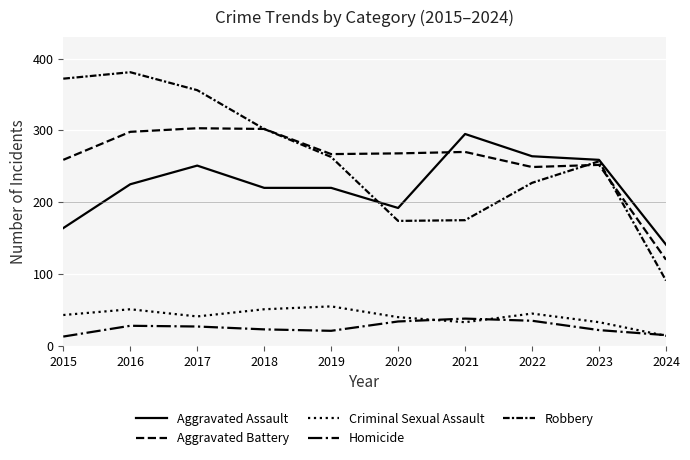

How many lines are shown in the chart?

5